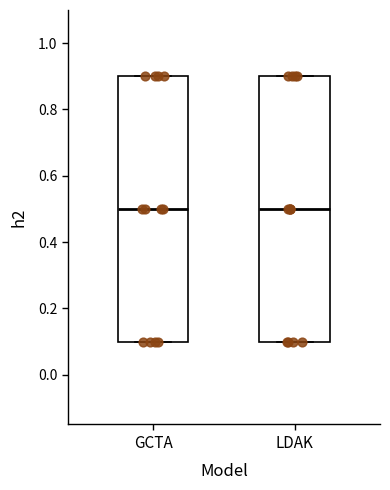

Reading left to right, transcribe this box plot: for each box, give where its median line is, the range the box spans, and where its two whiskers end, as read against the y-axis. The values are not printed on the chart, so give them approximately, as read against the axis.

GCTA: median 0.5, box 0.1 to 0.9, whiskers 0.1 to 0.9
LDAK: median 0.5, box 0.1 to 0.9, whiskers 0.1 to 0.9